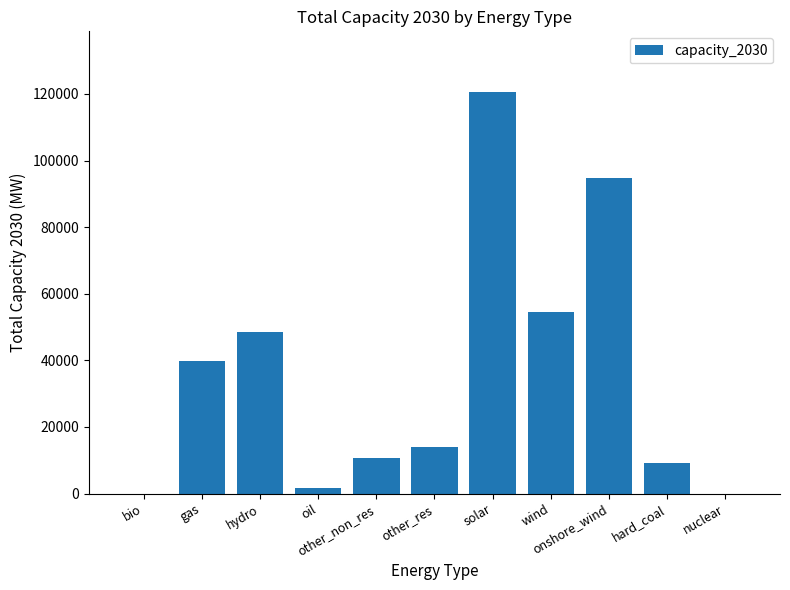

What is the maximum value shown in the chart?

120704